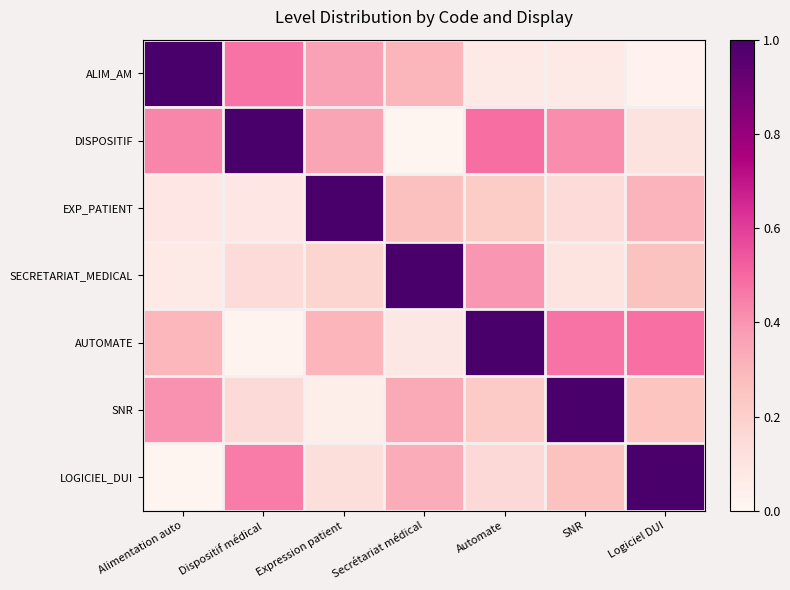

Reading left to right, extract all data points from this chart.

ALIM_AM: Alimentation auto=1.0	Dispositif médical=0.5	Expression patient=0.4	Secrétariat médical=0.3	Automate=0.1	SNR=0.1	Logiciel DUI=0.0
DISPOSITIF: Alimentation auto=0.4	Dispositif médical=1.0	Expression patient=0.4	Secrétariat médical=0.0	Automate=0.5	SNR=0.4	Logiciel DUI=0.1
EXP_PATIENT: Alimentation auto=0.1	Dispositif médical=0.1	Expression patient=1.0	Secrétariat médical=0.3	Automate=0.2	SNR=0.1	Logiciel DUI=0.3
SECRETARIAT_MEDICAL: Alimentation auto=0.1	Dispositif médical=0.1	Expression patient=0.2	Secrétariat médical=1.0	Automate=0.4	SNR=0.1	Logiciel DUI=0.3
AUTOMATE: Alimentation auto=0.3	Dispositif médical=0.0	Expression patient=0.3	Secrétariat médical=0.1	Automate=1.0	SNR=0.5	Logiciel DUI=0.5
SNR: Alimentation auto=0.4	Dispositif médical=0.2	Expression patient=0.0	Secrétariat médical=0.3	Automate=0.2	SNR=1.0	Logiciel DUI=0.2
LOGICIEL_DUI: Alimentation auto=0.0	Dispositif médical=0.5	Expression patient=0.1	Secrétariat médical=0.3	Automate=0.2	SNR=0.3	Logiciel DUI=1.0